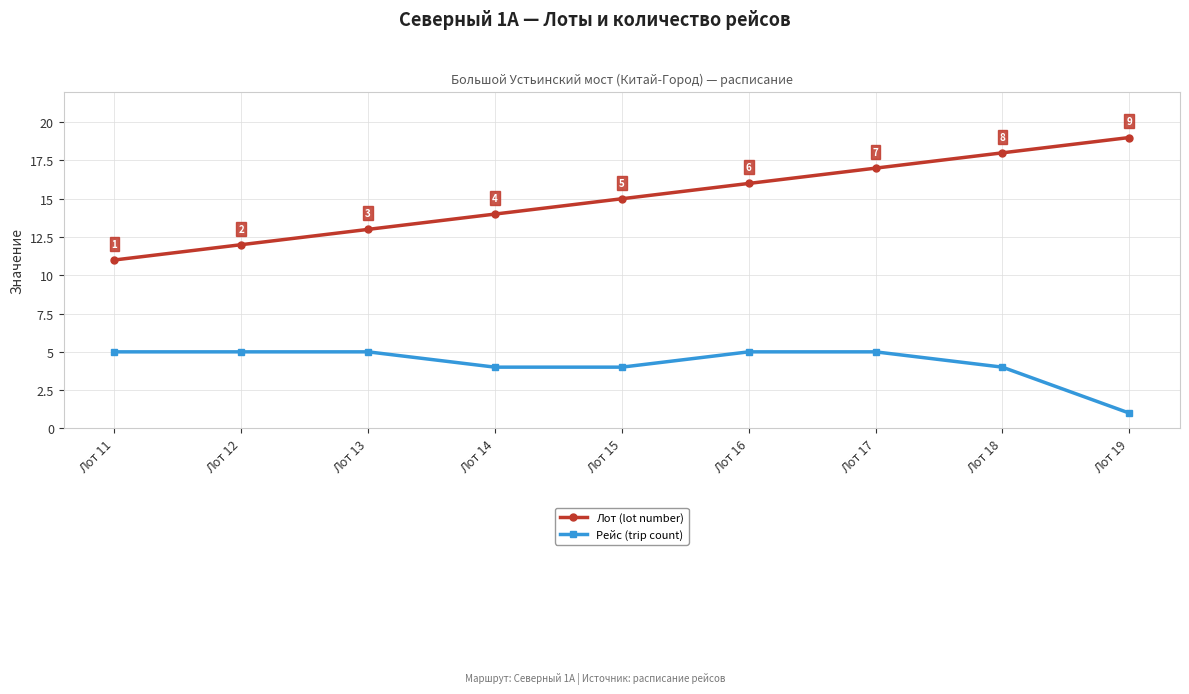

Reading left to right, transcribe all the data shown in this chart.

Лот (lot number): Лот 11=11	Лот 12=12	Лот 13=13	Лот 14=14	Лот 15=15	Лот 16=16	Лот 17=17	Лот 18=18	Лот 19=19
Рейс (trip count): Лот 11=5	Лот 12=5	Лот 13=5	Лот 14=4	Лот 15=4	Лот 16=5	Лот 17=5	Лот 18=4	Лот 19=1